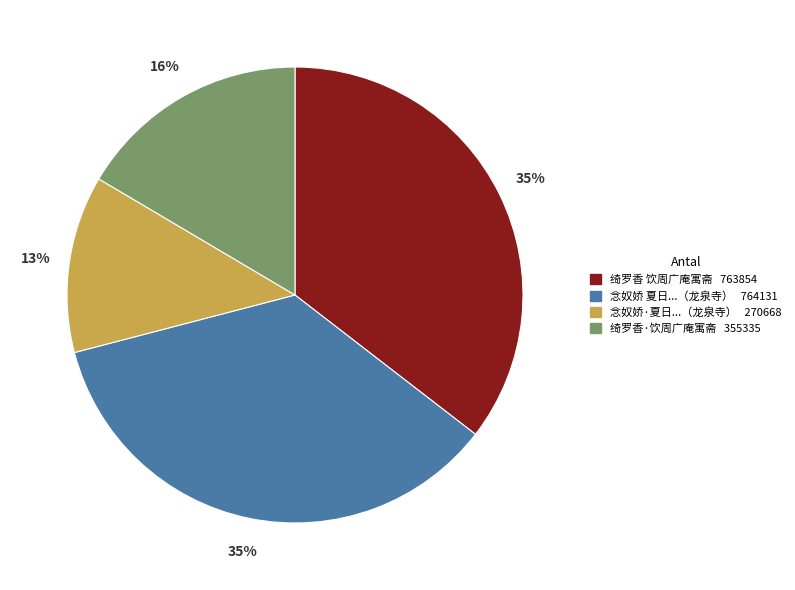

Is there a majority slice in this chart?

No